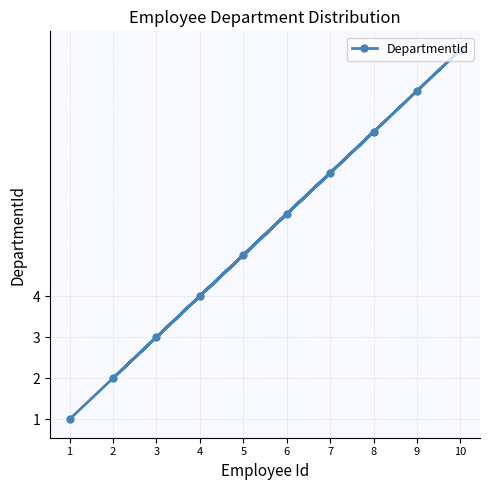

Count the values in the range 3 to 8.

6